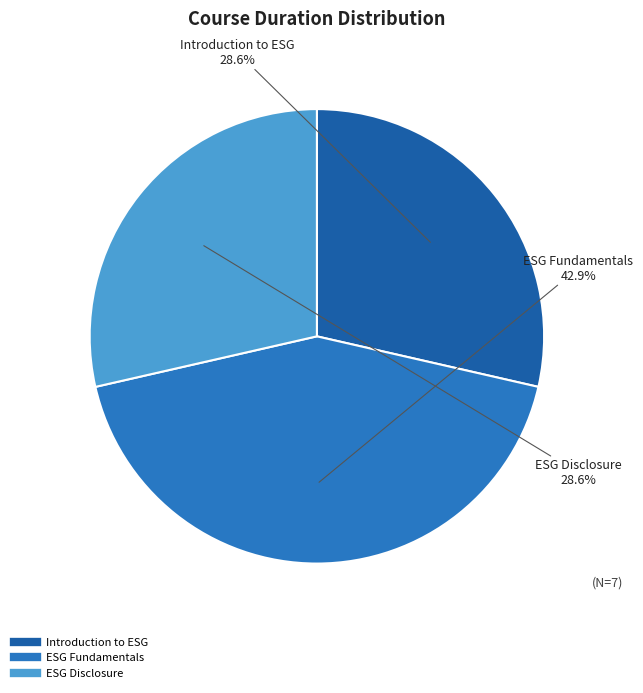

Which slice is the largest?

ESG Fundamentals